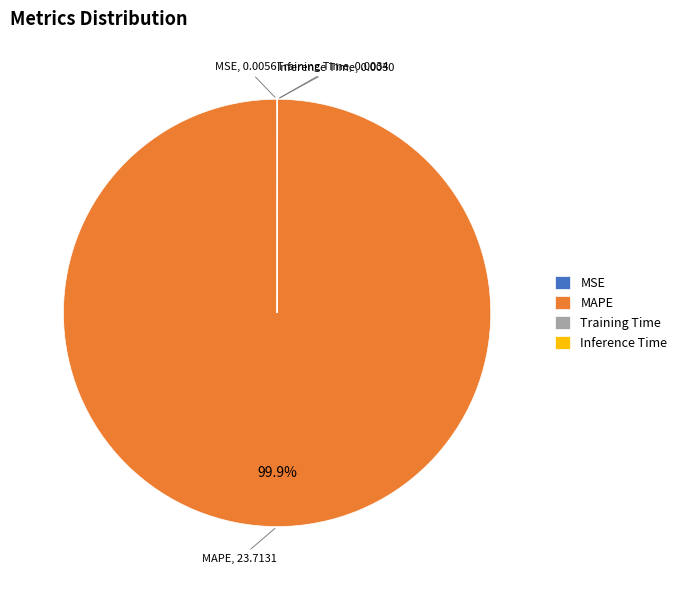

What is the majority slice?

MAPE